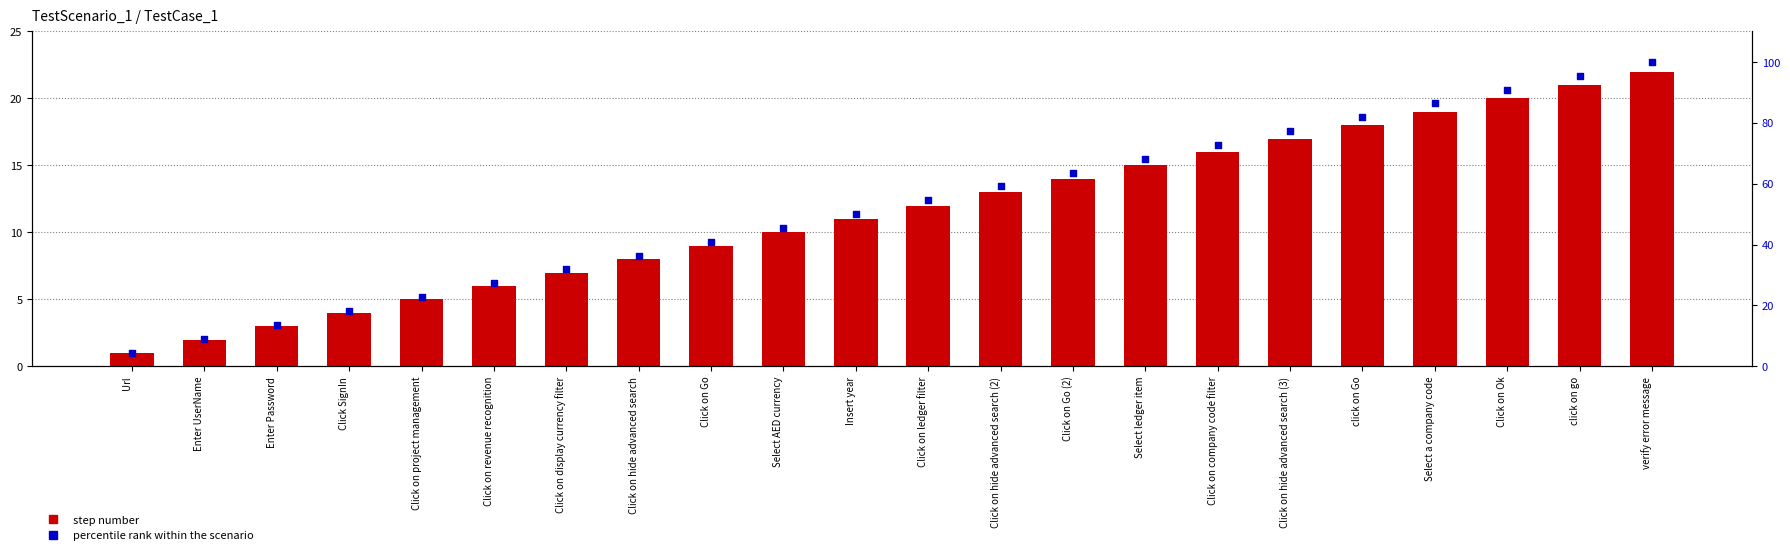

Which series reaches the maximum Y coordinate?

percentile rank within the scenario